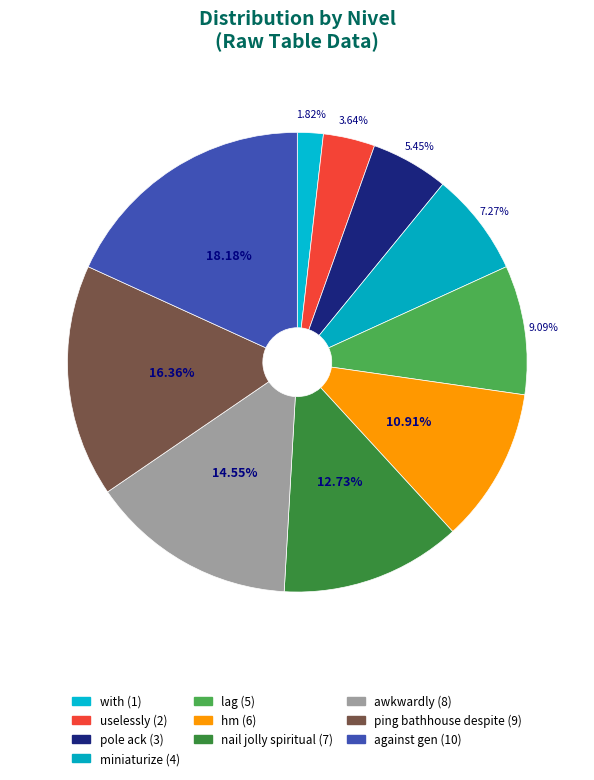

Is there a majority slice in this chart?

No